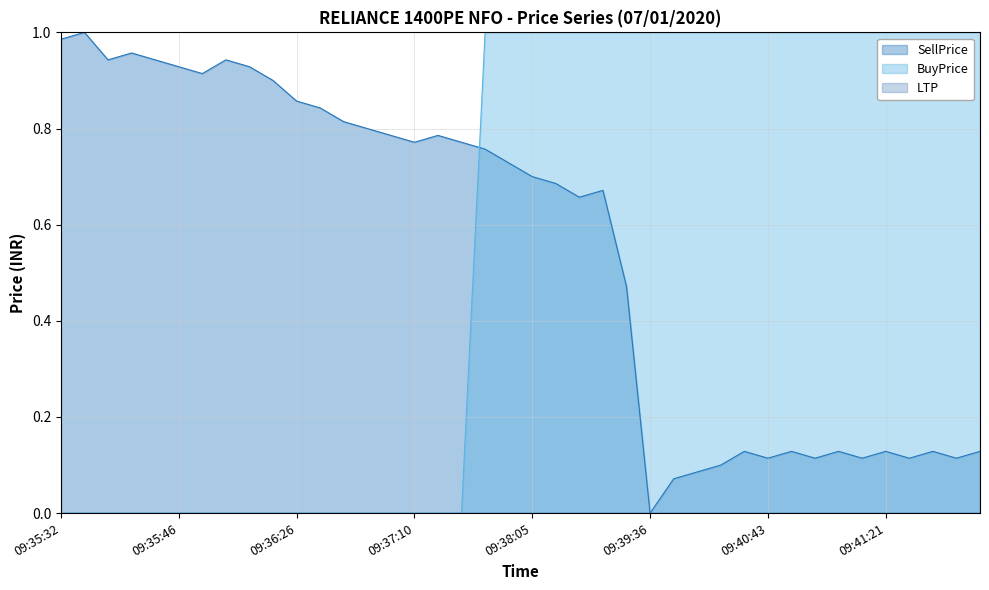

The BuyPrice series shows 0.5 at 09:39:36. True or false?

False